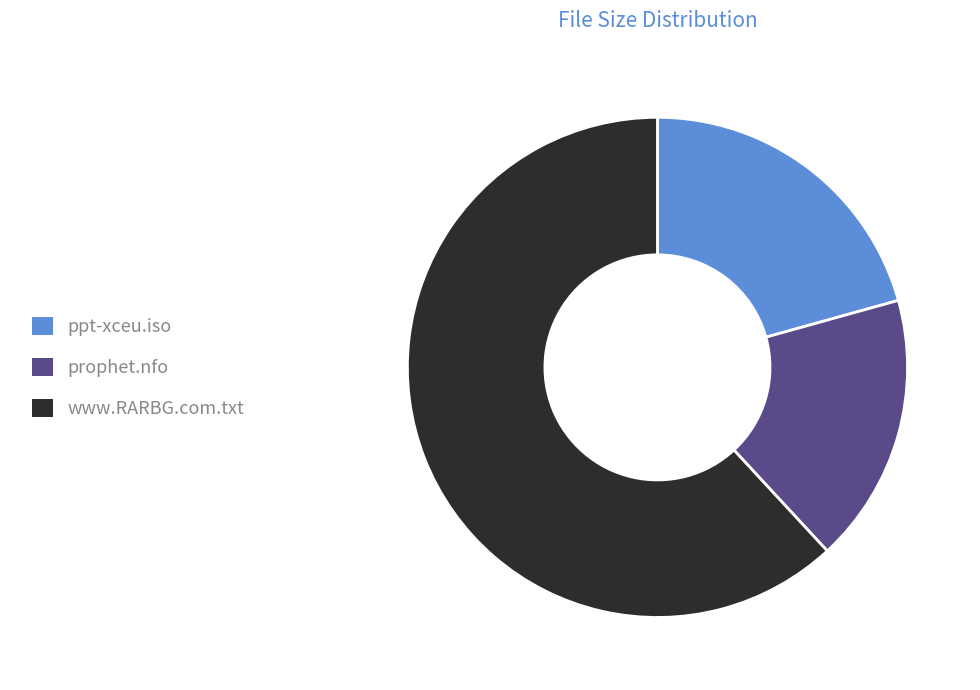

What is the ratio of the value at prophet.nfo to the value at ppt-xceu.iso?

0.8